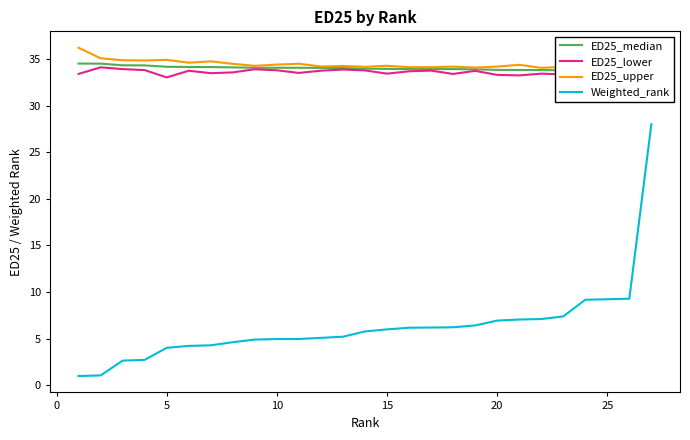

What is the difference between the maximum and minimum values in the Weighted_rank series?

27.0